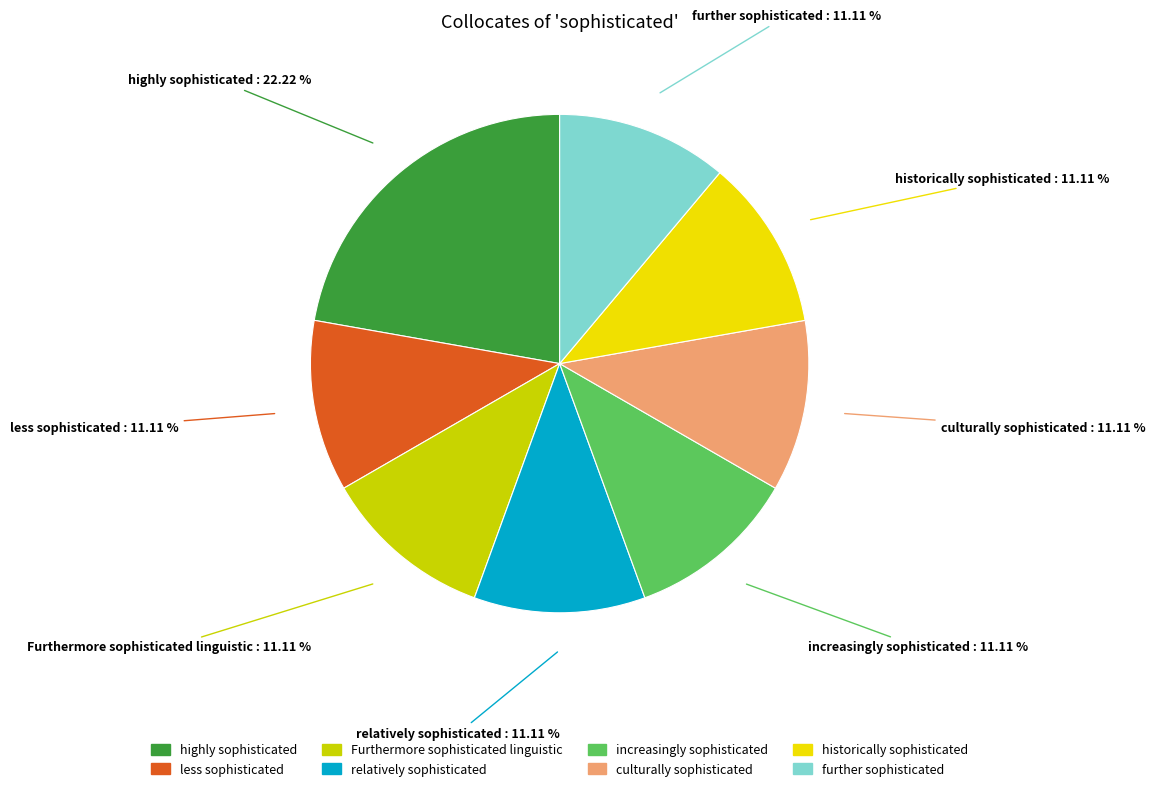

Which slice is the largest?

highly sophisticated